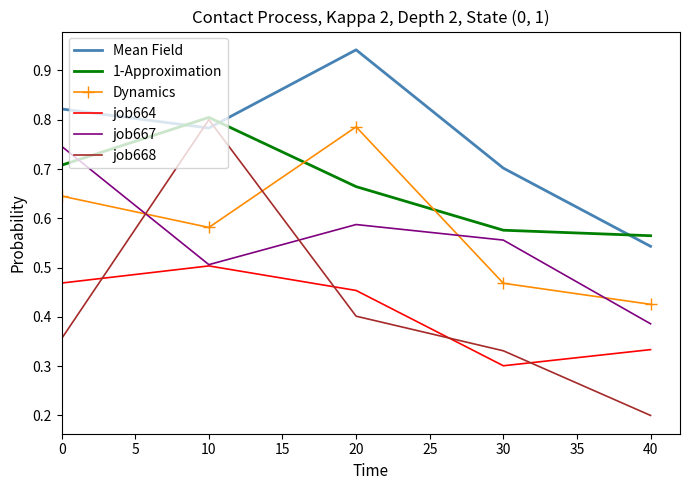

The job668 series shows 0.2 at 0. True or false?

False